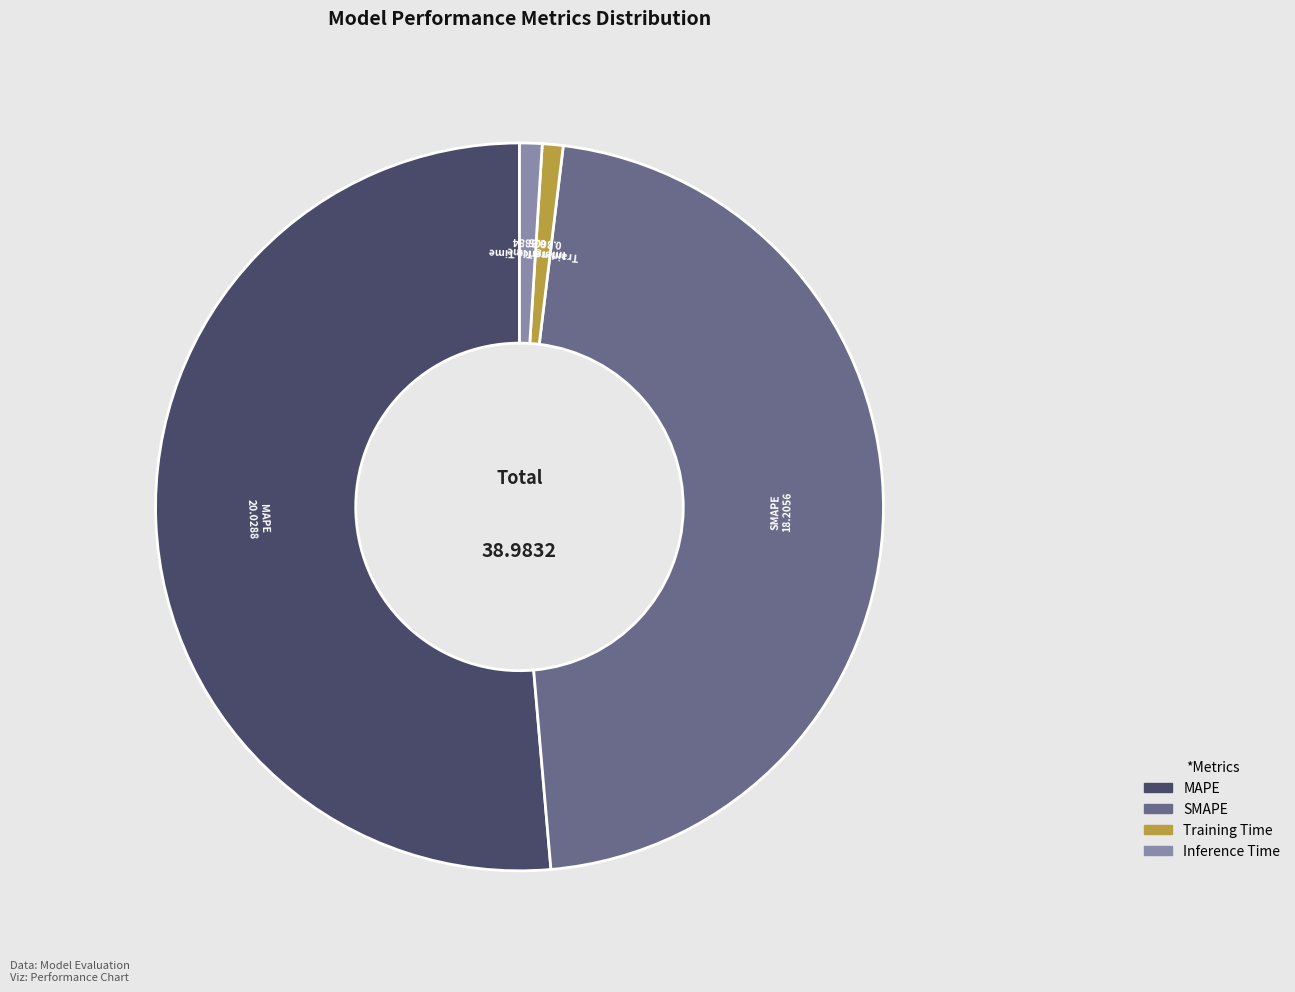

Which slice is the largest?

MAPE